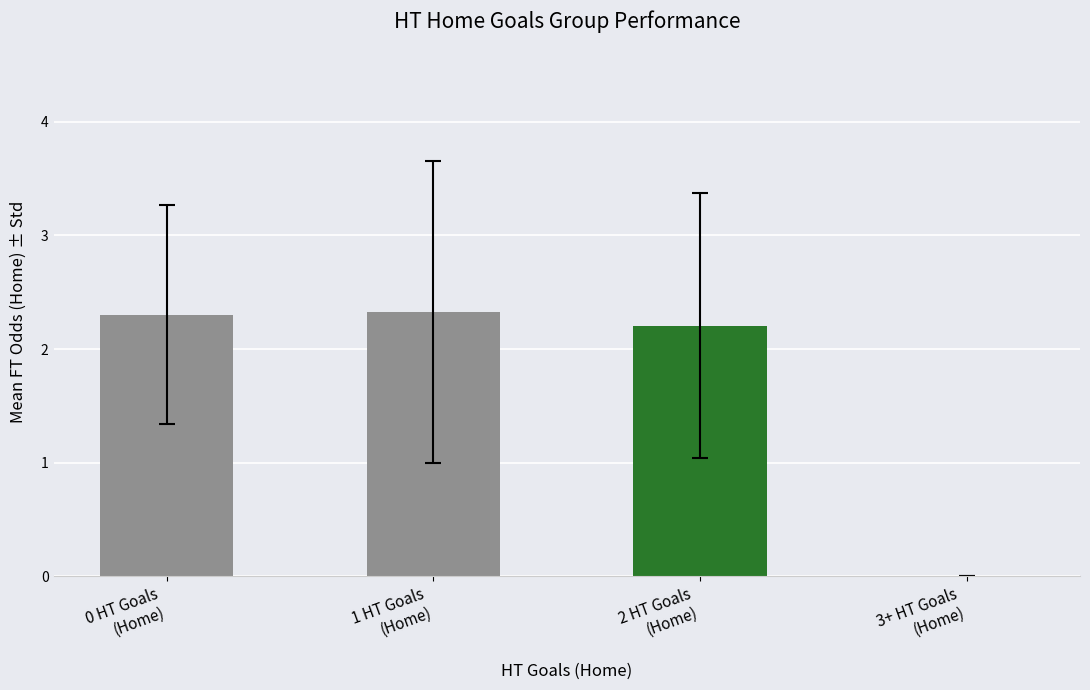

True or false: the data shows 0.0 at 3+ HT Goals
(Home).

True